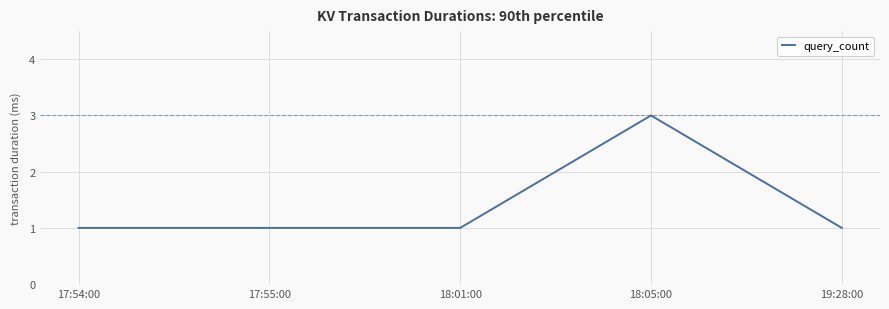

What is the sum of all values?

7